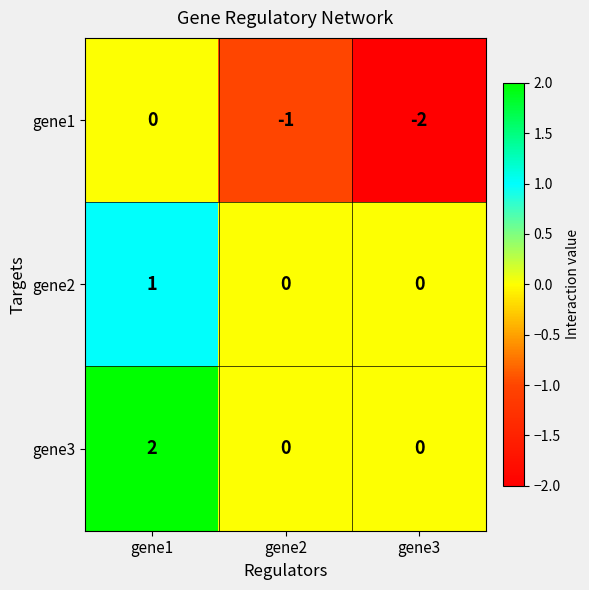

Rank the series at gene1 from lowest to highest value.

gene1, gene2, gene3